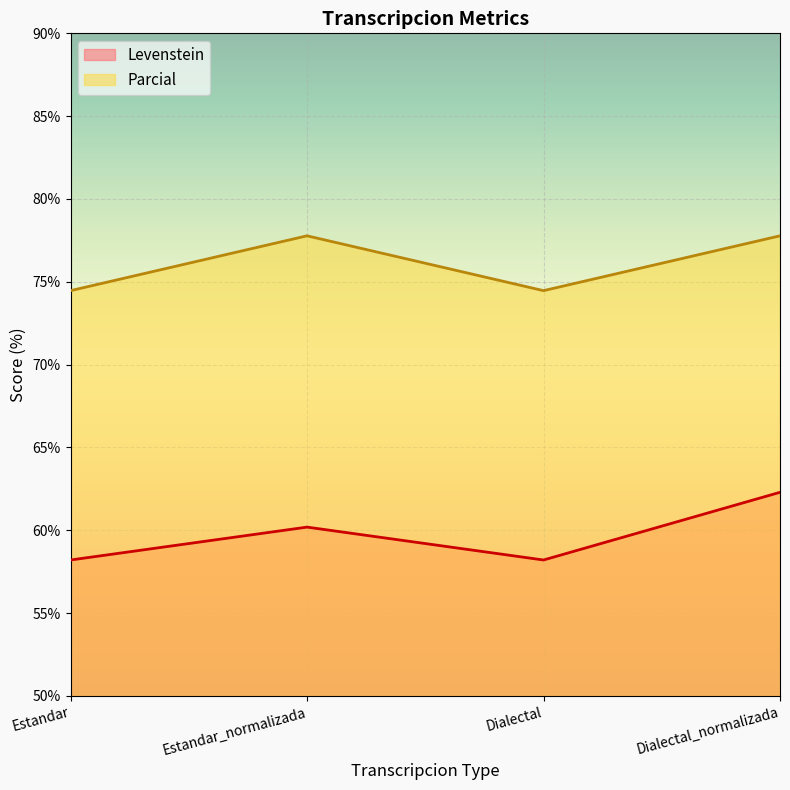

How many lines are shown in the chart?

2